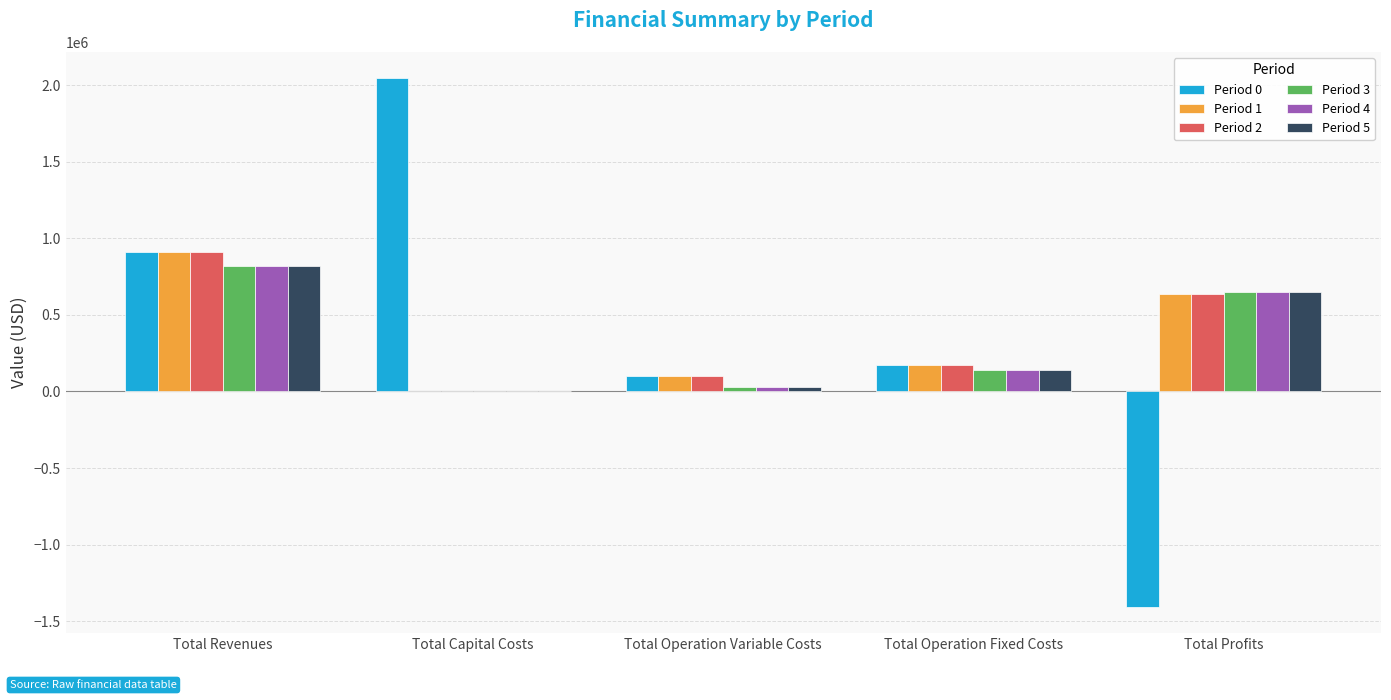

Which label corresponds to the largest value in the chart?

Total Capital Costs